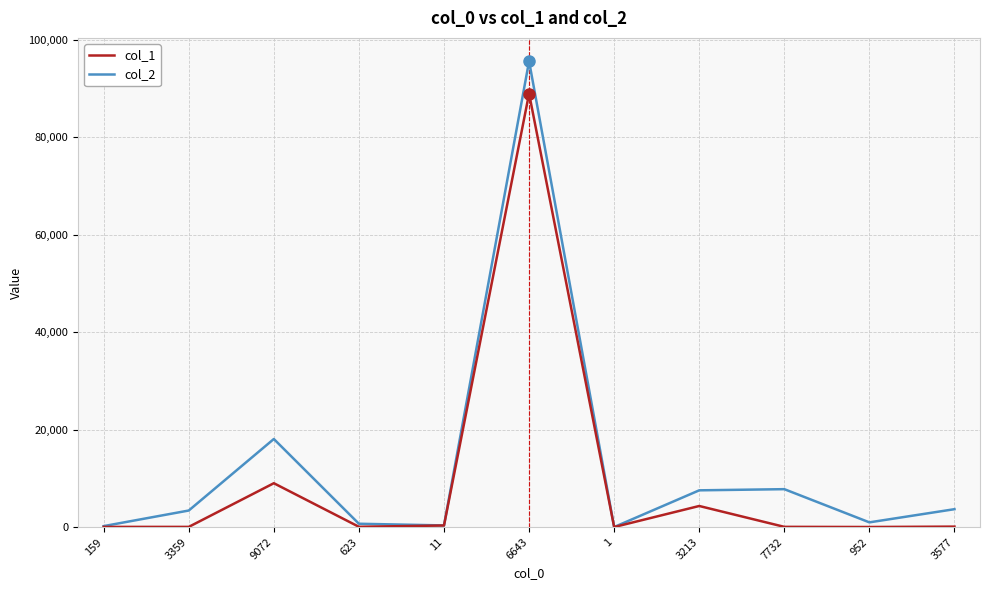

True or false: col_2 has a value of 7775 at 7732.

True